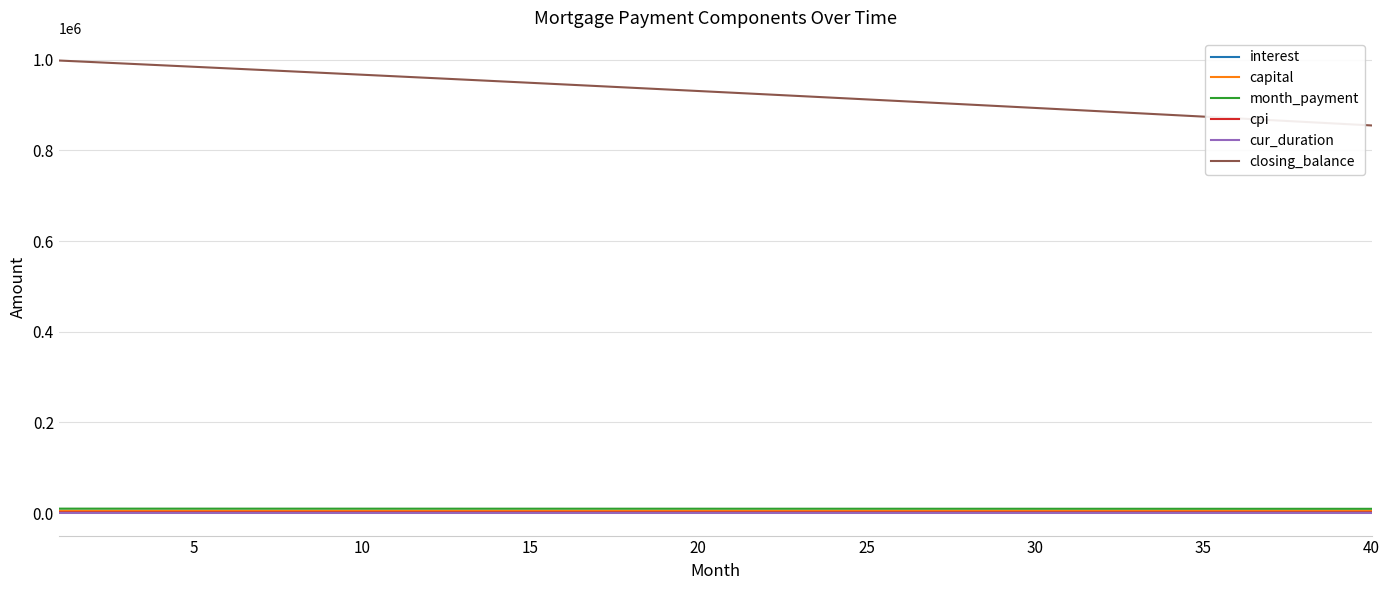

How many series are shown in this chart?

6